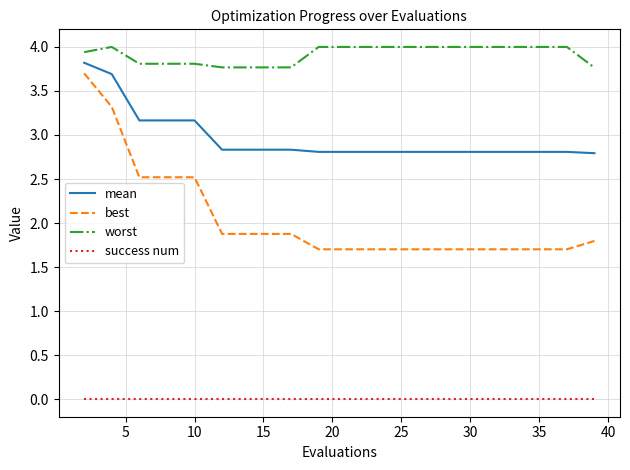

What is the maximum value shown in the chart?

4.0